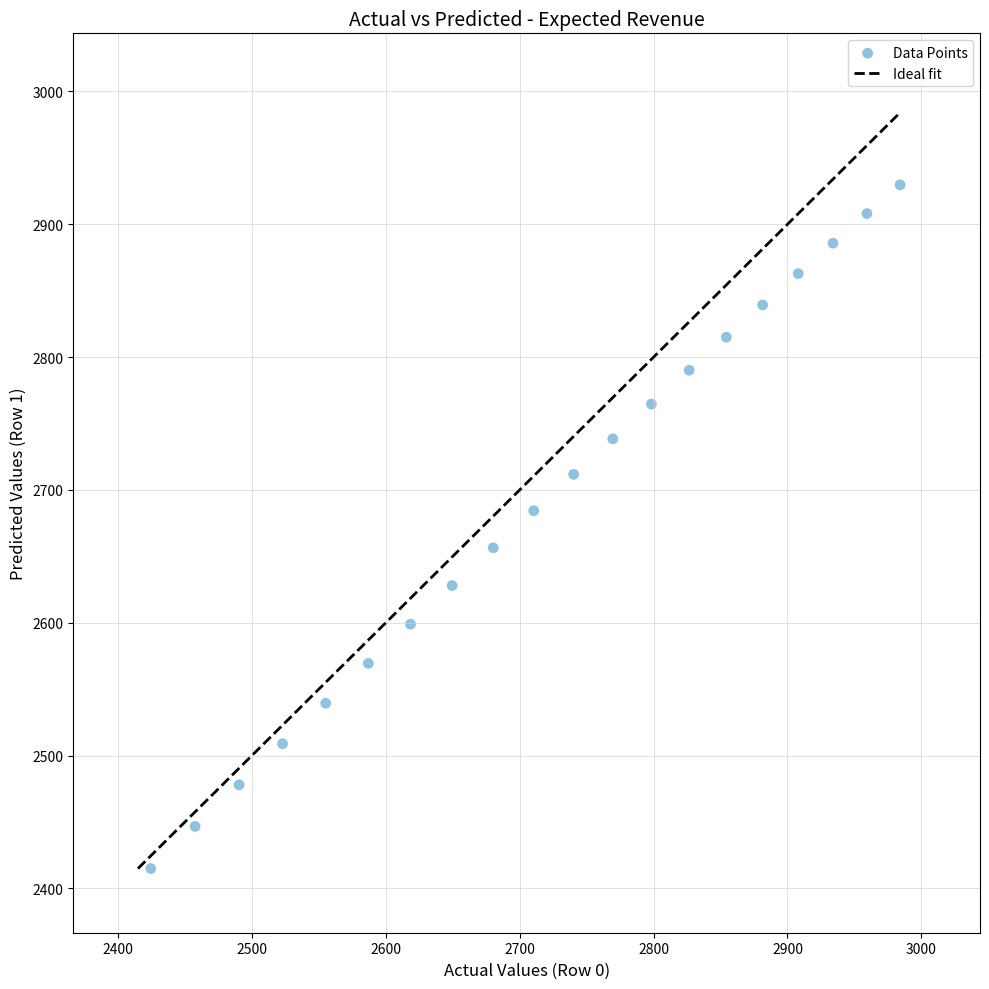

What is the range of X values (max minus min)?

559.5